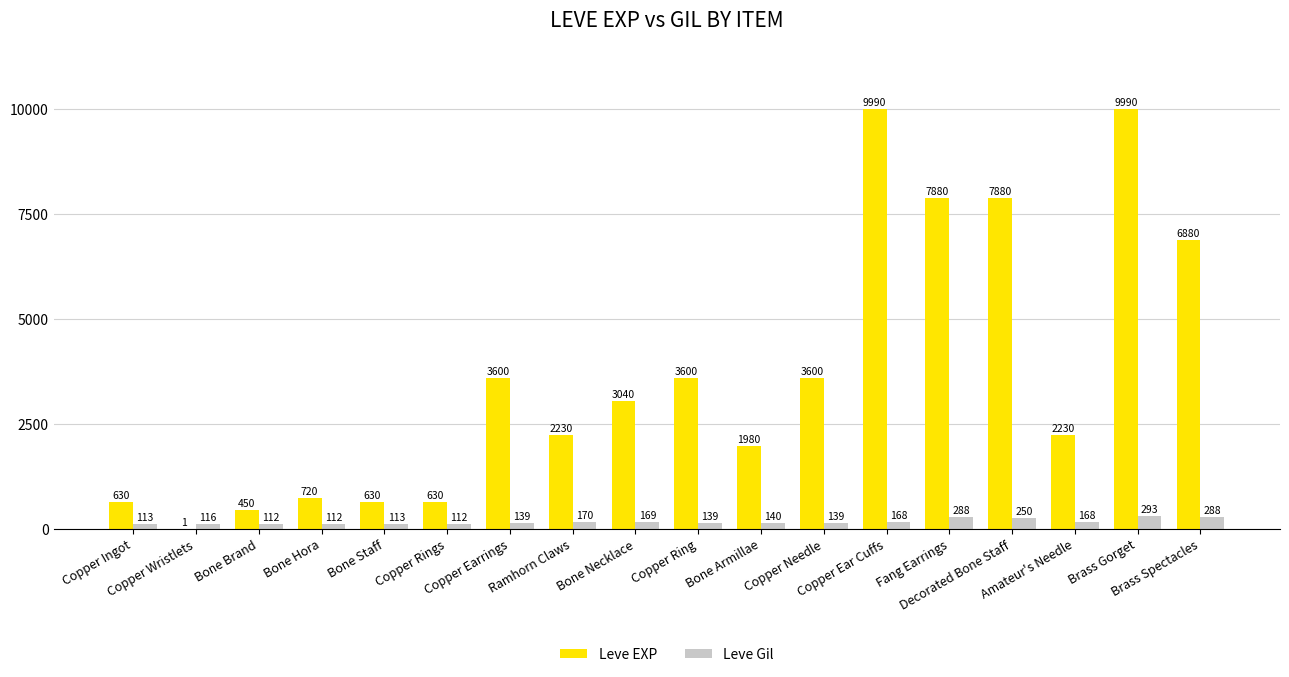

What is the maximum value shown in the chart?

9990